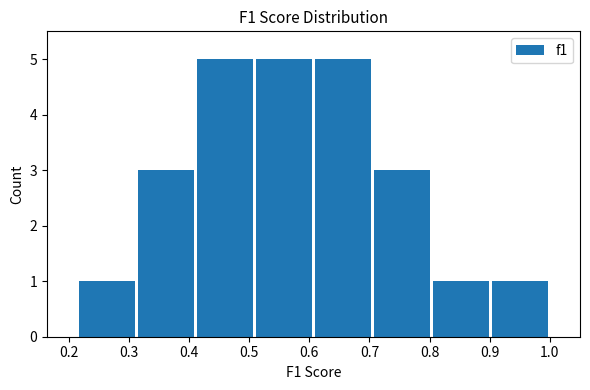

Reading left to right, transcribe this chart: for each bar, give the range it covers on the x-axis and its height. Neither the bar edges nor the heights are printed on the chart, so give them approximately, as read against the axes.

0.21 to 0.31: 1
0.31 to 0.41: 3
0.41 to 0.51: 5
0.51 to 0.61: 5
0.61 to 0.71: 5
0.71 to 0.80: 3
0.80 to 0.90: 1
0.90 to 1.00: 1